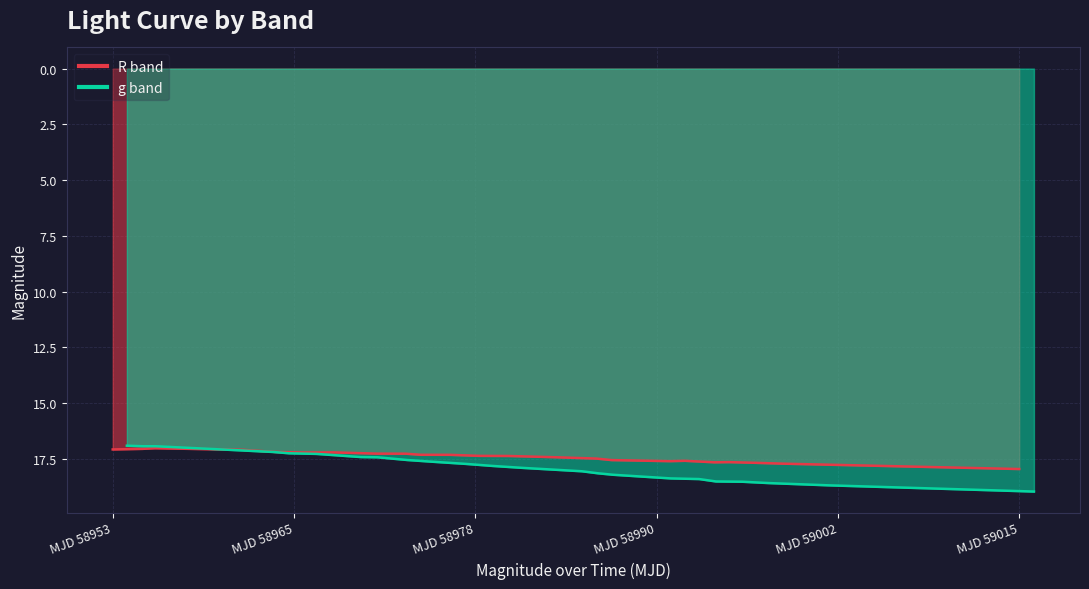

True or false: g has more than 1 points higher than both neighbors.

False